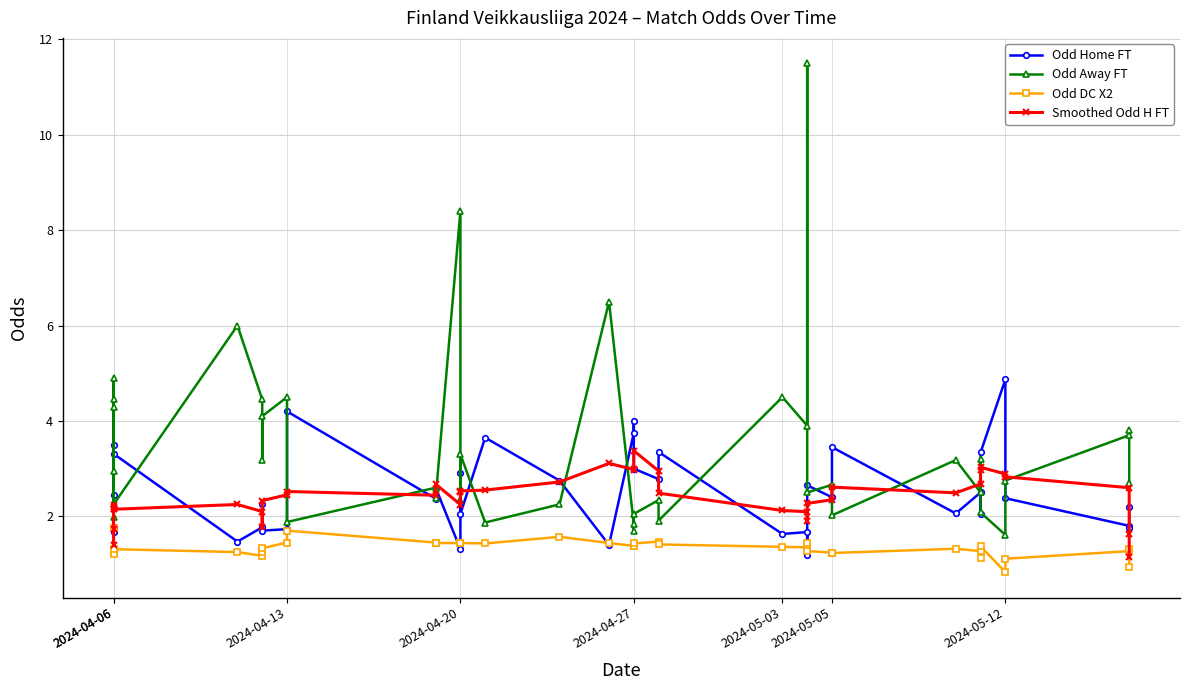

True or false: Smoothed Odd H FT and Odd DC X2 cross at least once.

True